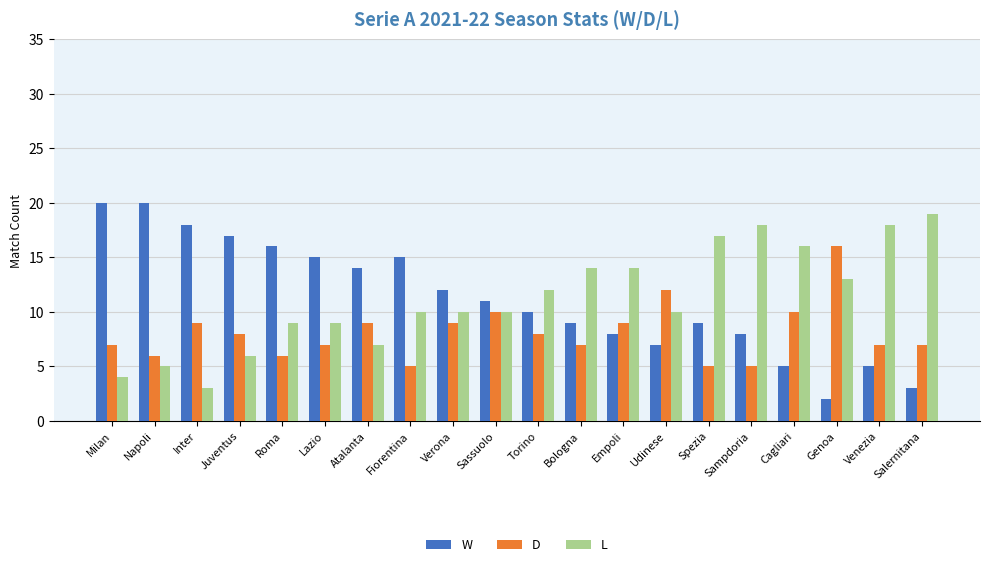

What is the highest value of the W series?

20